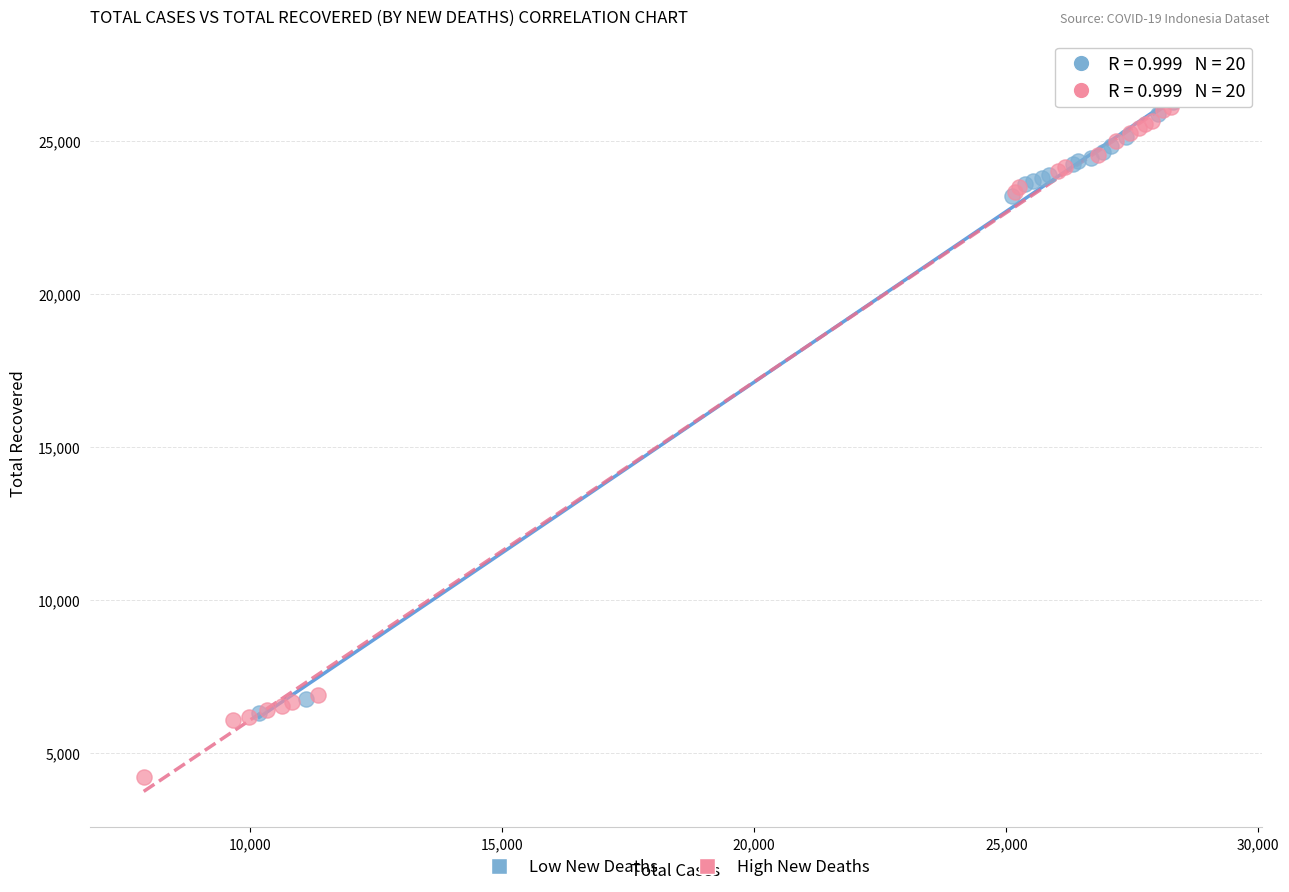

Which series has the widest spread of Y values?

High New Deaths